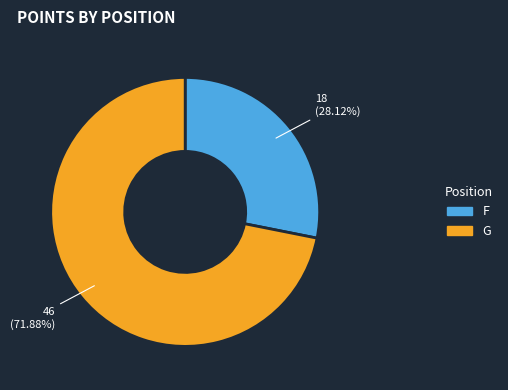

Does any single category account for the majority?

Yes